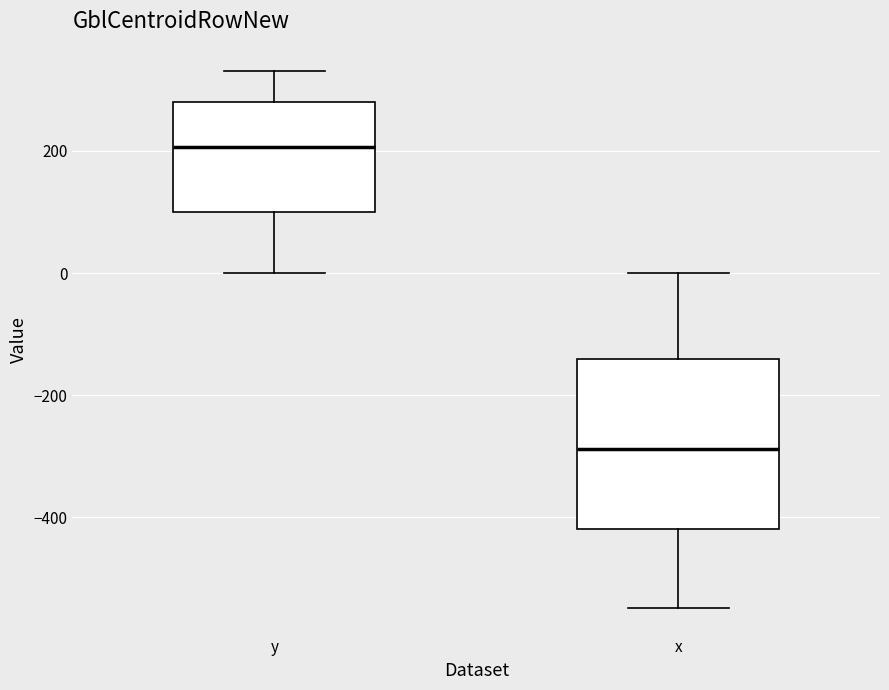

Which box has the highest median line?

y